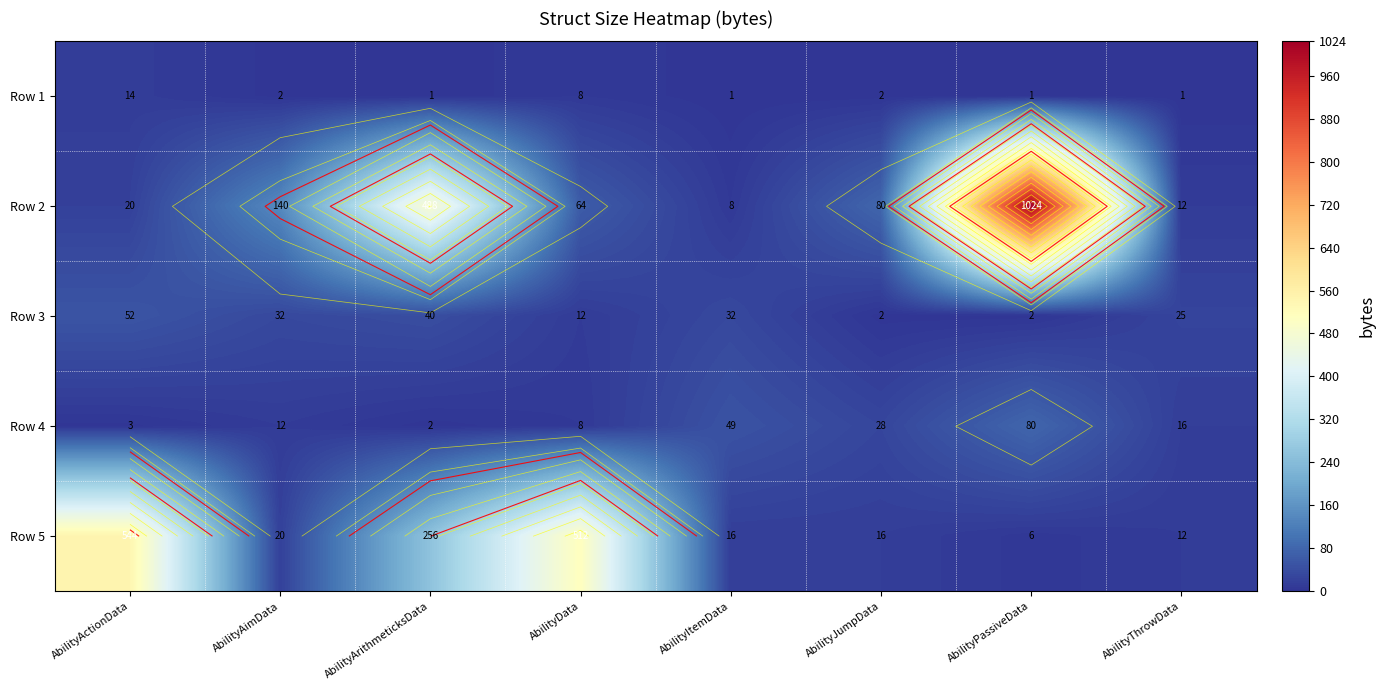

At which label does Row 5 reach its minimum?

AbilityPassiveData